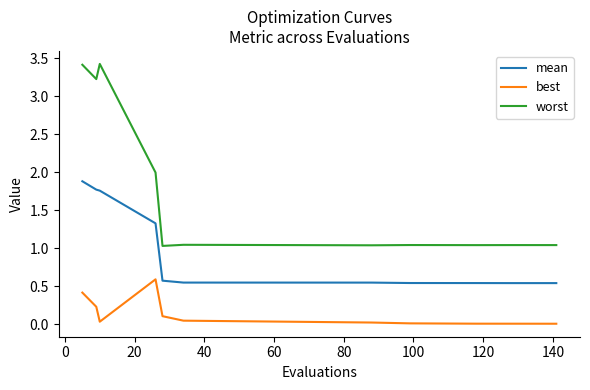

Count the number of categories in the chart.

11